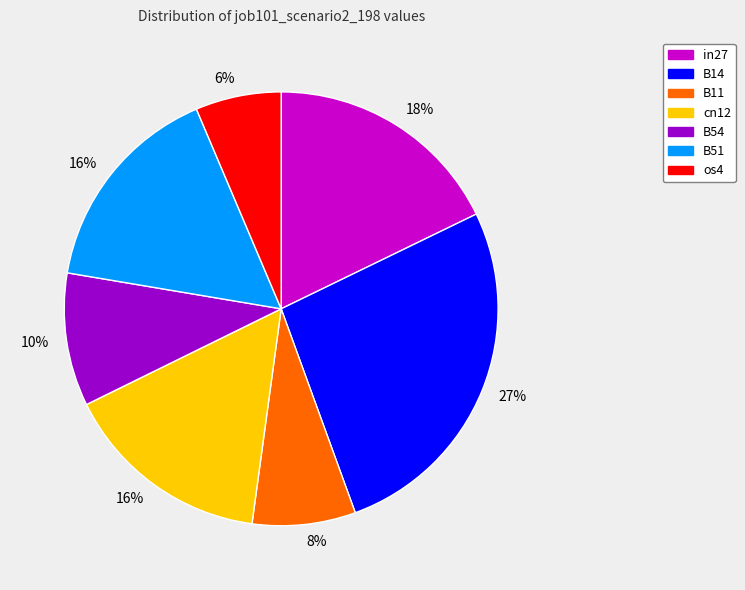

To the nearest percent, what percentage of the pie is B51?

16%